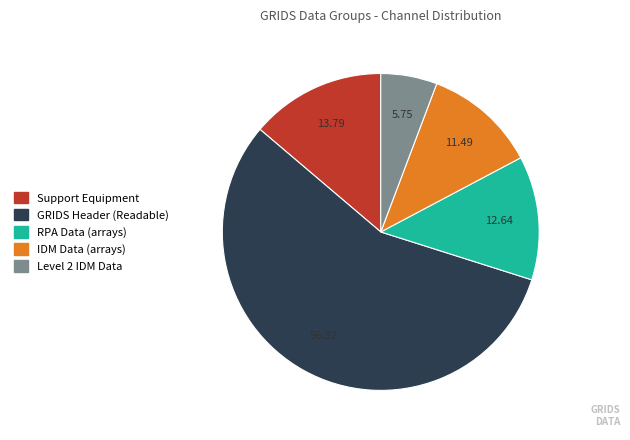

Which has a higher value, Level 2 IDM Data or RPA Data (arrays)?

RPA Data (arrays)